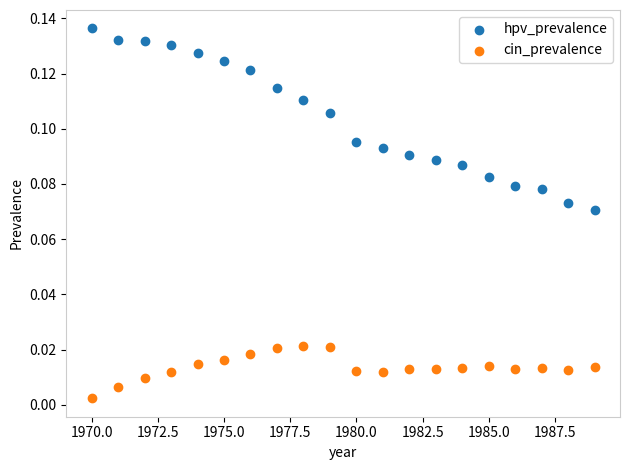

Which series has the largest Y range (max minus min)?

hpv_prevalence